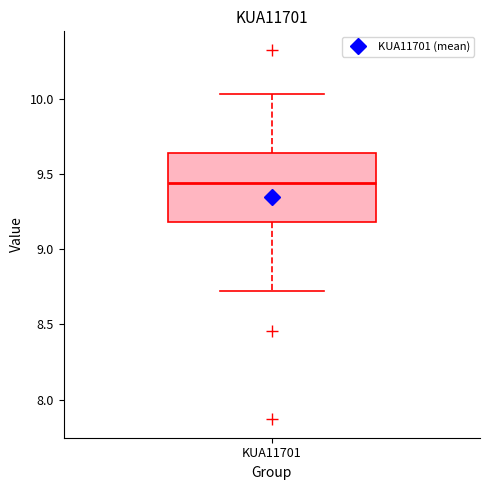

Read this box plot against the y-axis: the position of the median line, the range covered by the box, and the ends of both whiskers. The values are not printed on the chart, so give them approximately, as read against the axis.

median 9.45, box 9.20 to 9.65, whiskers 8.70 to 10.05